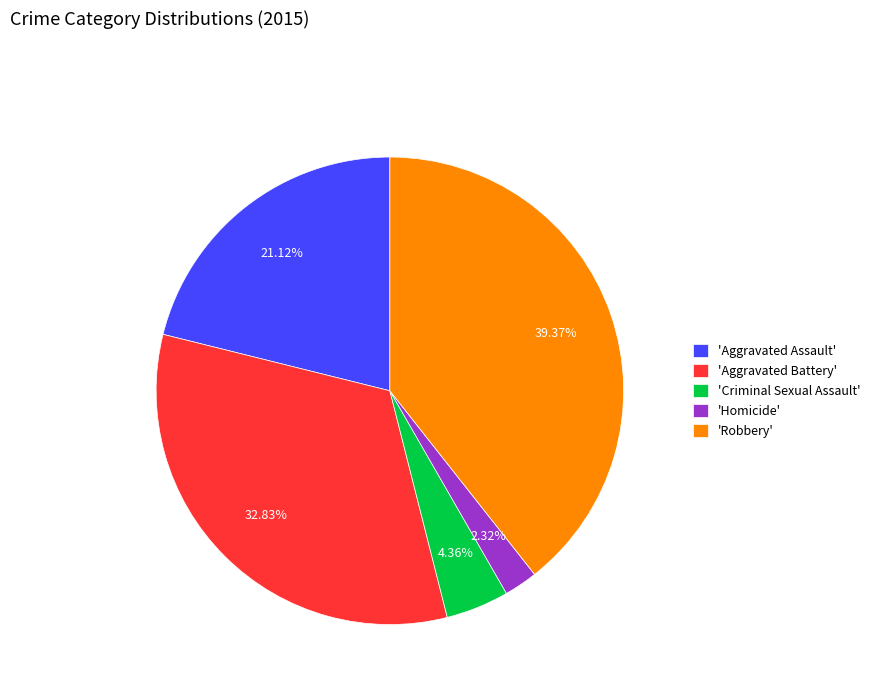

Is 'Criminal Sexual Assault' the majority of the pie?

No